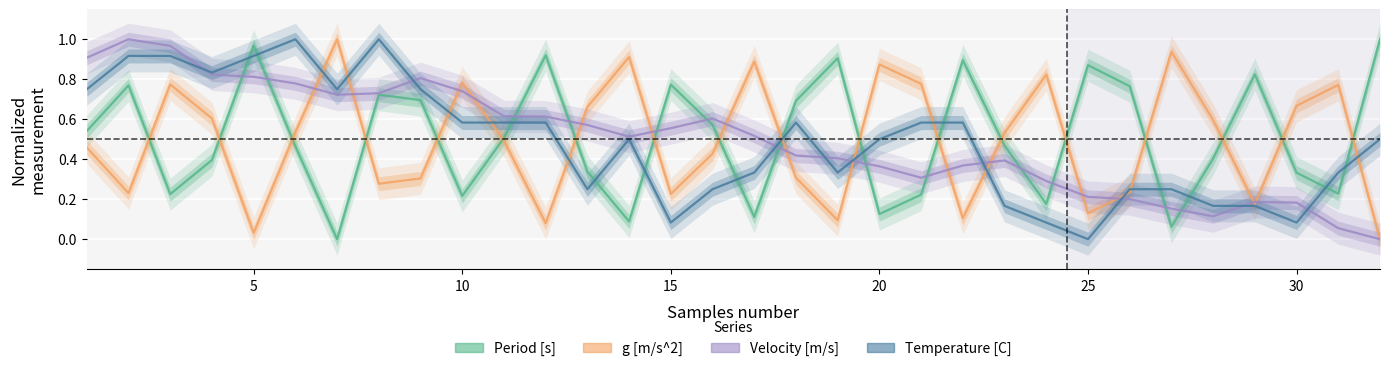

The value of Period [s] at 13 is 0.0. True or false?

False